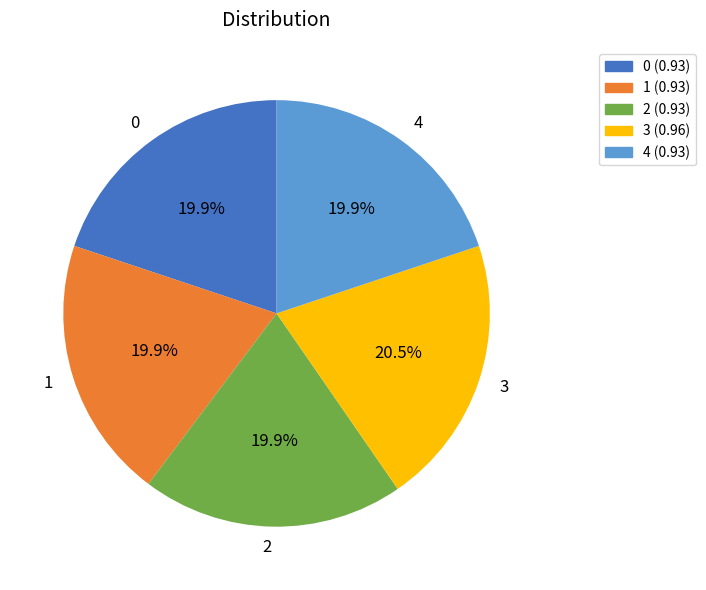

What percentage is the 0 slice, to the nearest percent?

20%